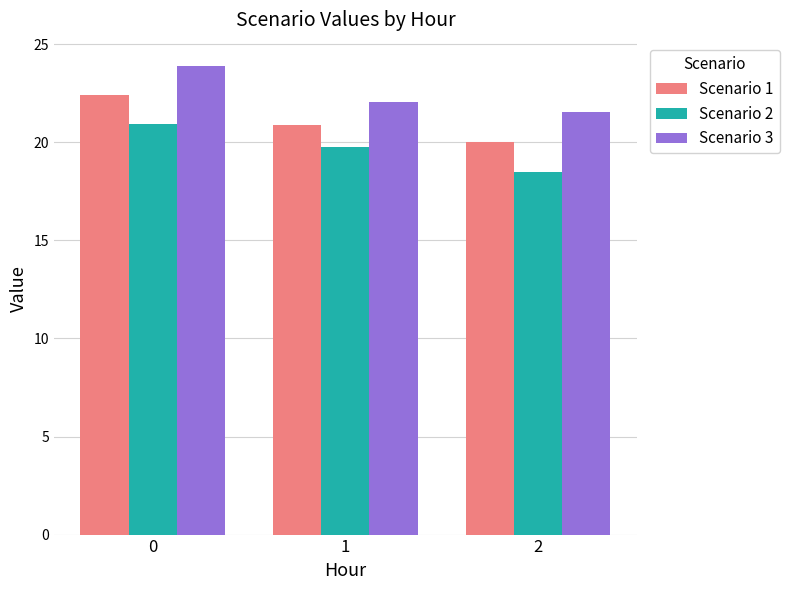

How many series are shown in this chart?

3